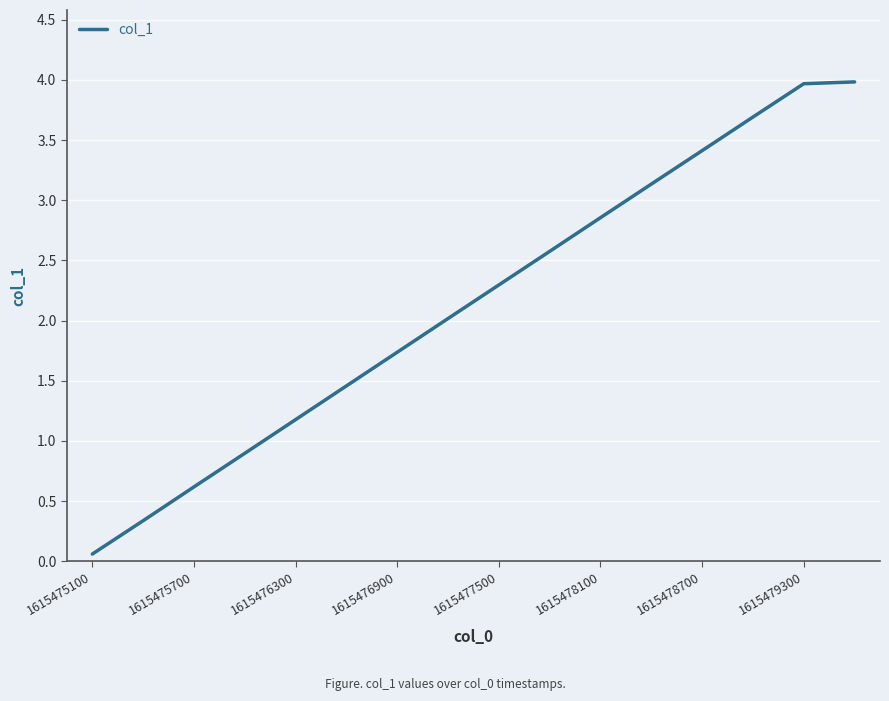

What is the difference between the maximum and minimum values?

3.9